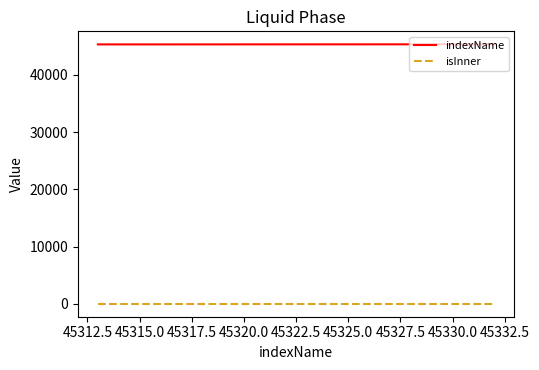

What are all the series names shown in the legend?

indexName, isInner